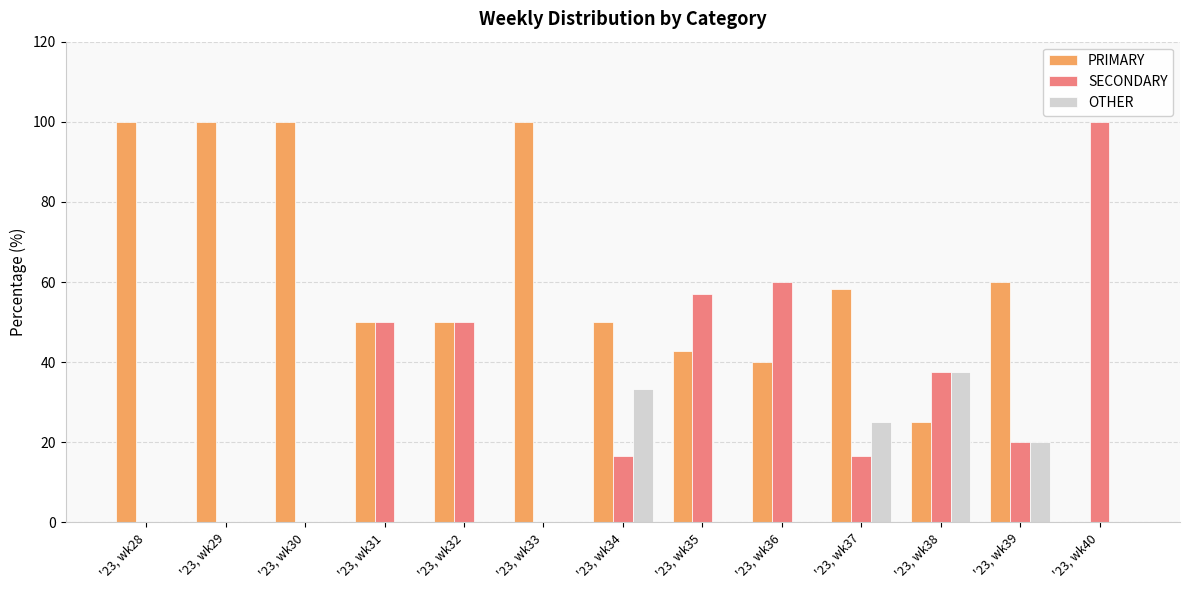

What is the spread (max minus min) of values at '23, wk34?

33.3